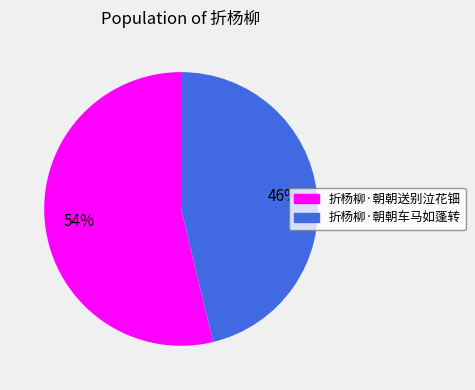

Which category has the smallest portion of the pie?

折杨柳·朝朝车马如蓬转